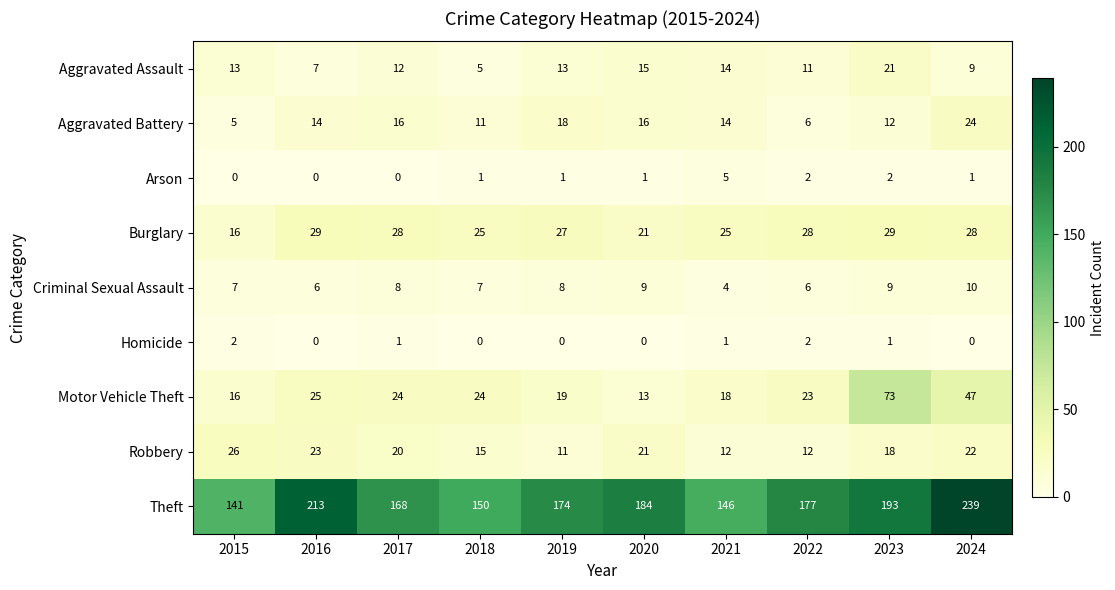

Count the Arson values in the range 0 to 2.

9